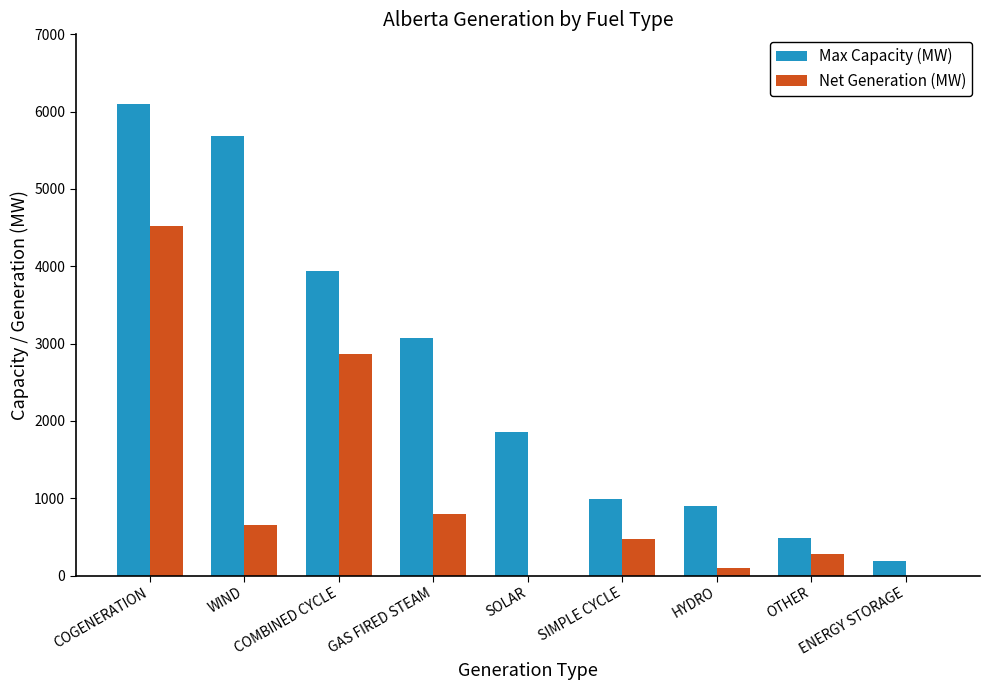

True or false: Net Generation (MW) has a value of 1748 at COMBINED CYCLE.

False